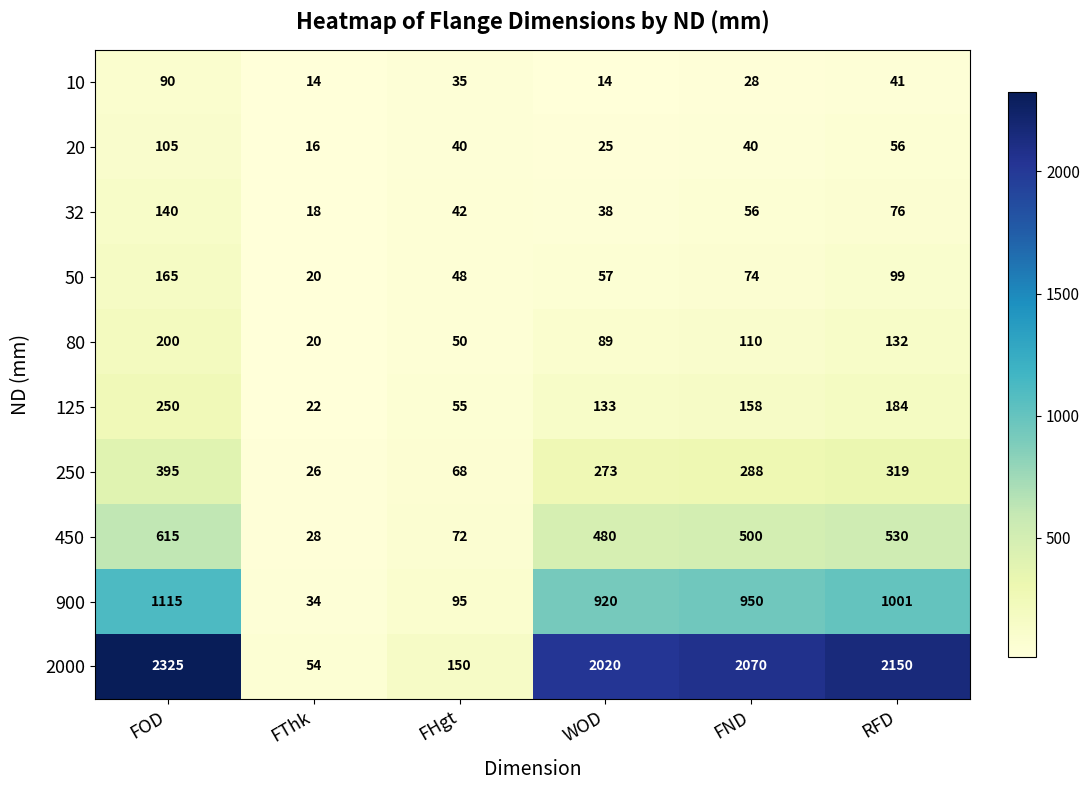

The value of 80 at RFD is 132. True or false?

True